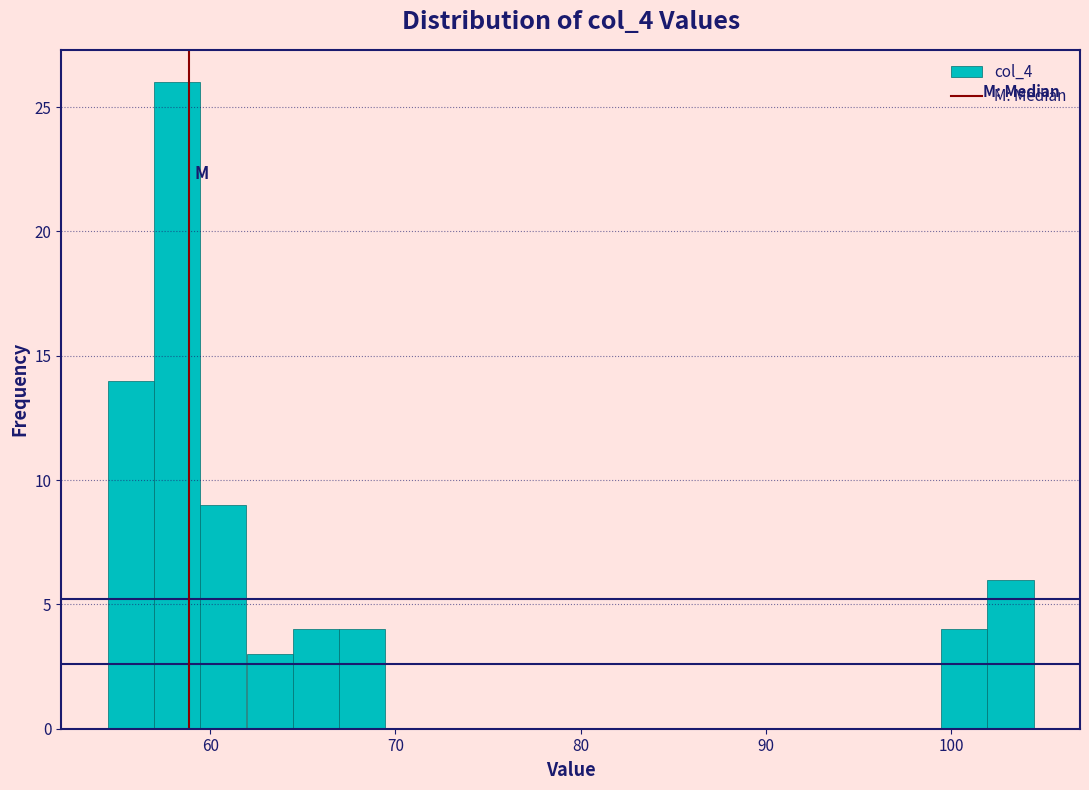

Around what value on the x-axis is the tallest bar? Give the approximate position of its centre, as read against the axis.

58